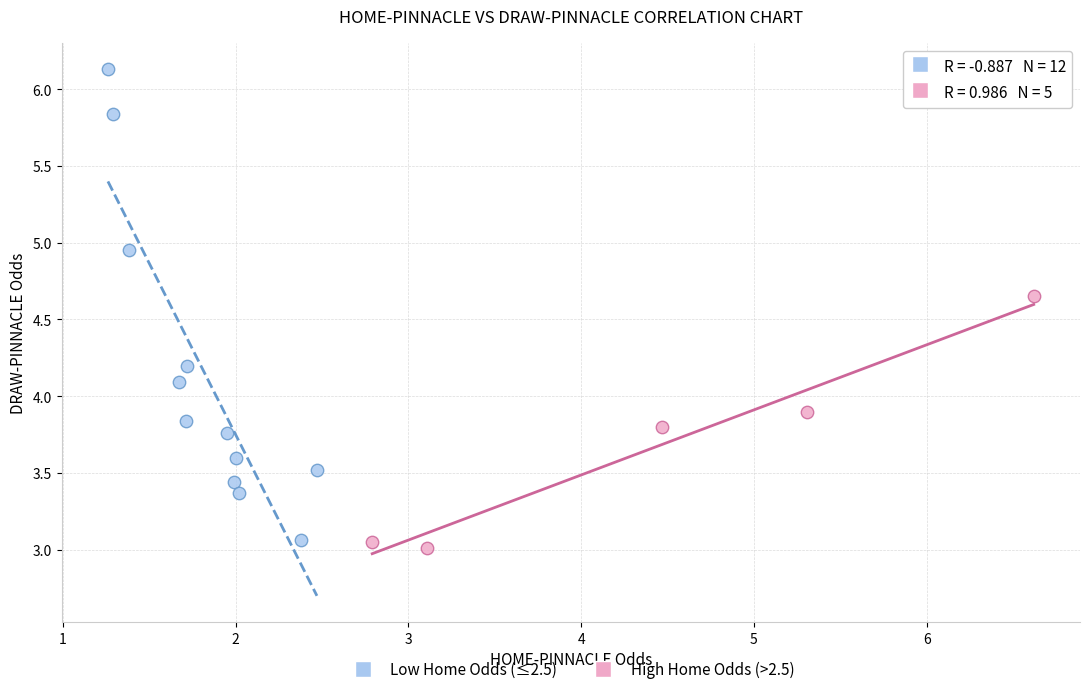

Which series has the widest spread of Y values?

Low Home Odds (≤2.5)